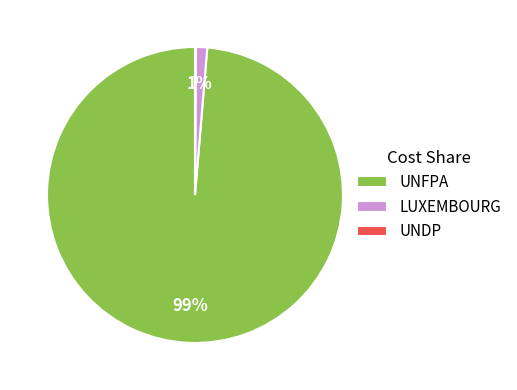

To the nearest percent, what percentage of the pie is UNFPA?

99%